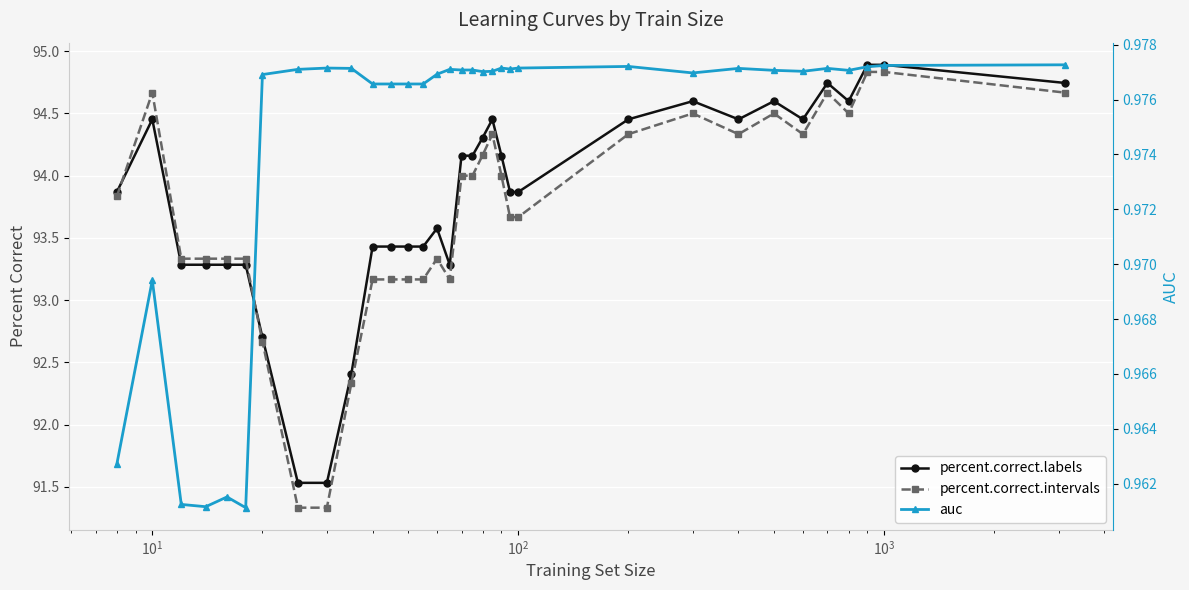

True or false: percent.correct.intervals and auc intersect in this chart.

False